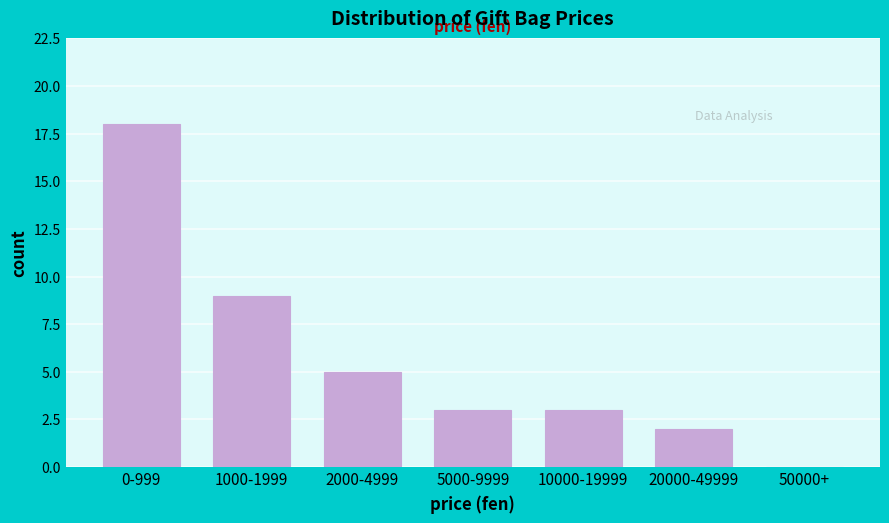

Reading left to right, extract all data points from this chart.

0-999=18	1000-1999=9	2000-4999=5	5000-9999=3	10000-19999=3	20000-49999=2	50000+=0